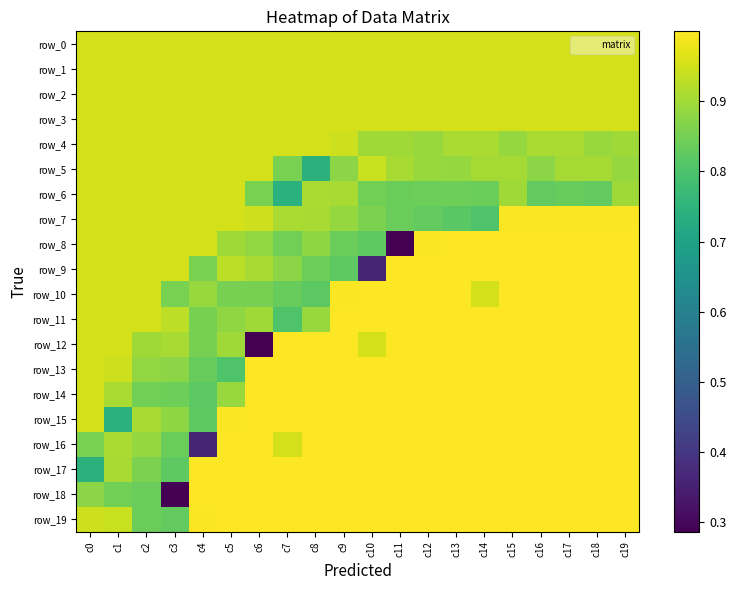

How many distinct data groups are displayed?

20